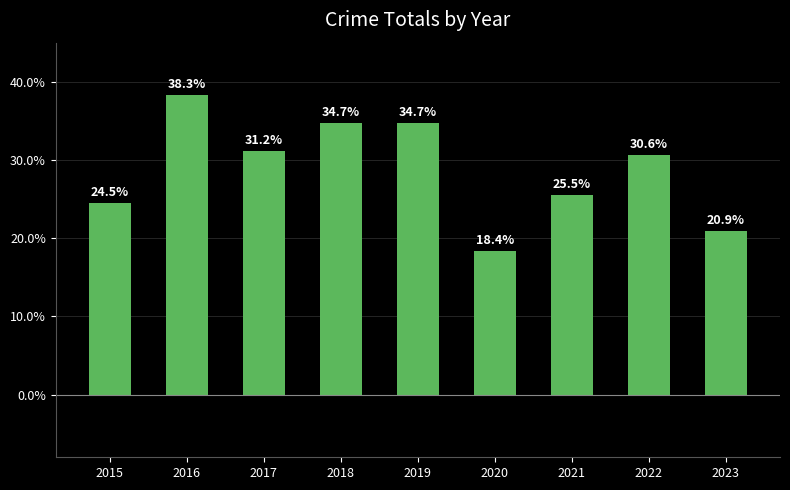

What is the smallest value displayed?

18.4